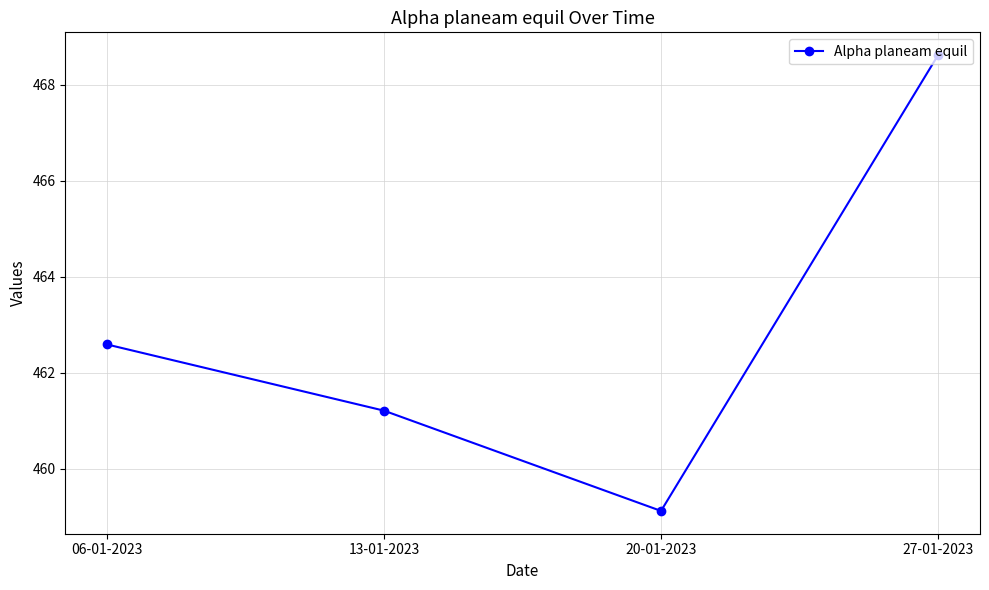

How many interior local valleys (lower than both neighbors) does the data have?

1